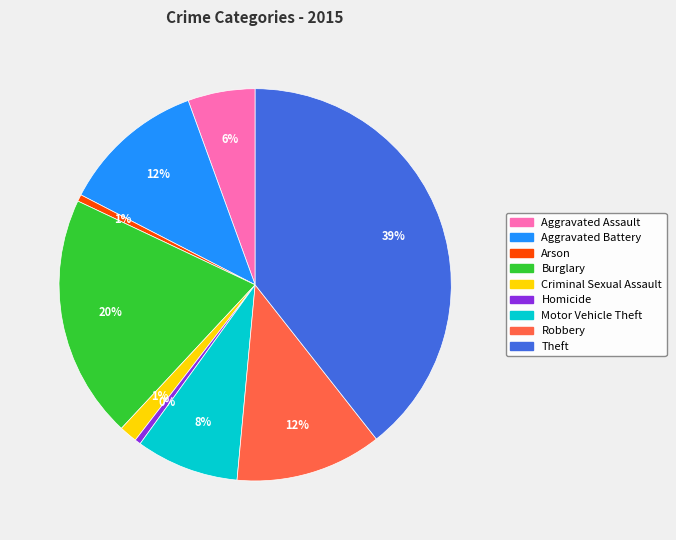

Which has a higher value, Theft or Criminal Sexual Assault?

Theft